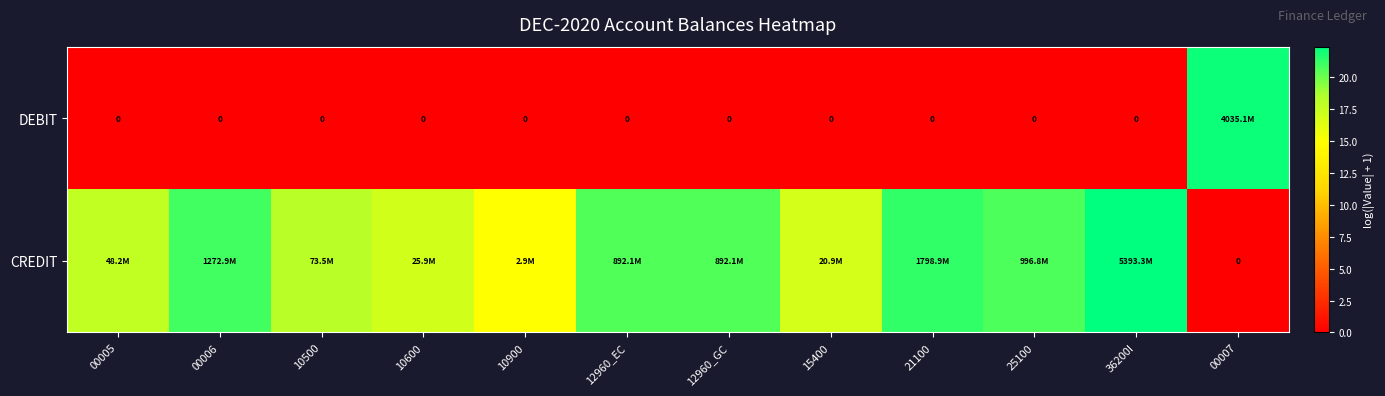

Between 10500 and 00006, which is larger?

10500